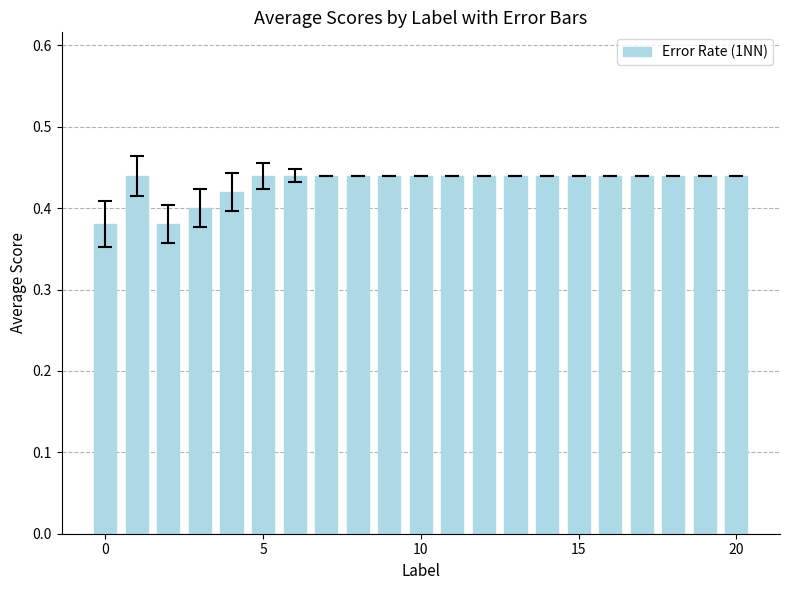

Count the values in the range 0 to 1.

21